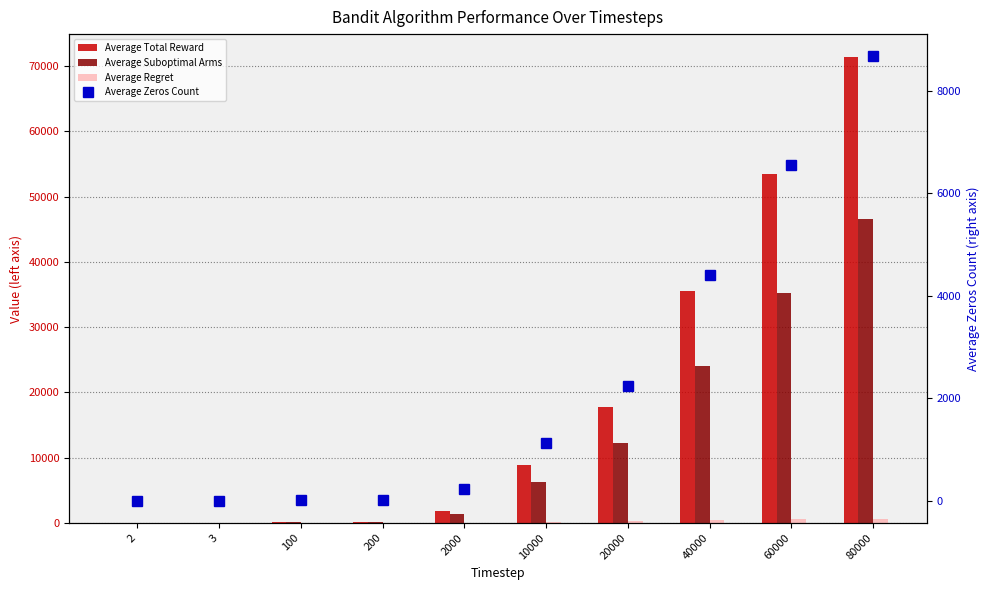

What is the value of the Average Total Reward bar at the 3rd from the left?

88.8